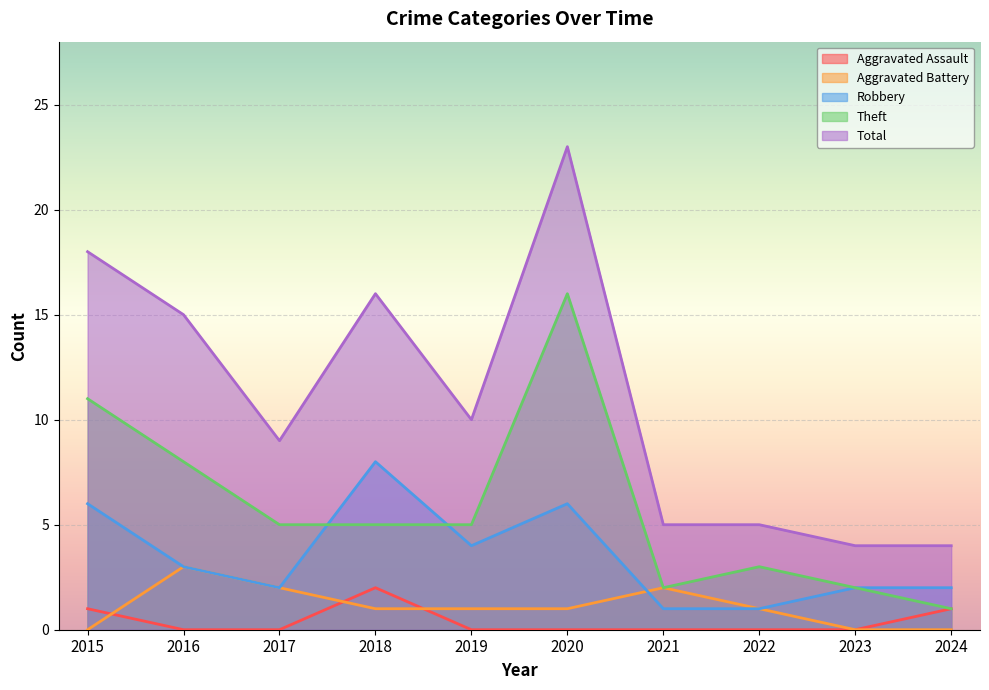

True or false: Theft has more than 1 points higher than both neighbors.

True